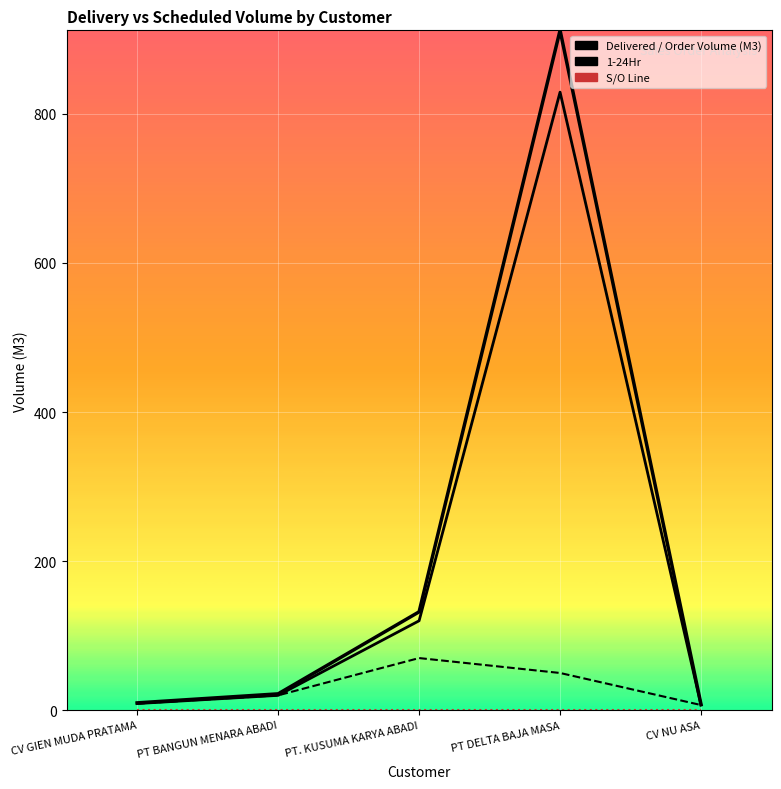

What is the label of the 3rd point from the left?

PT. KUSUMA KARYA ABADI